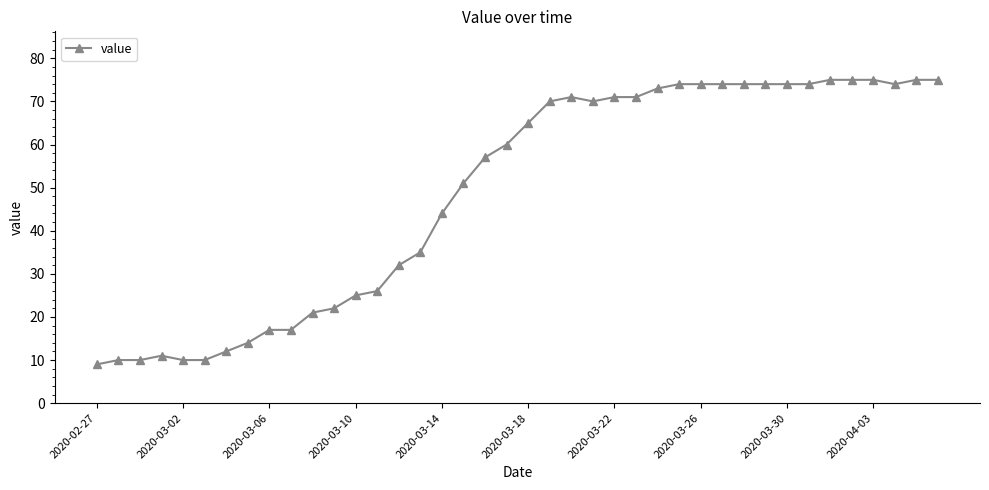

What is the average value?

49